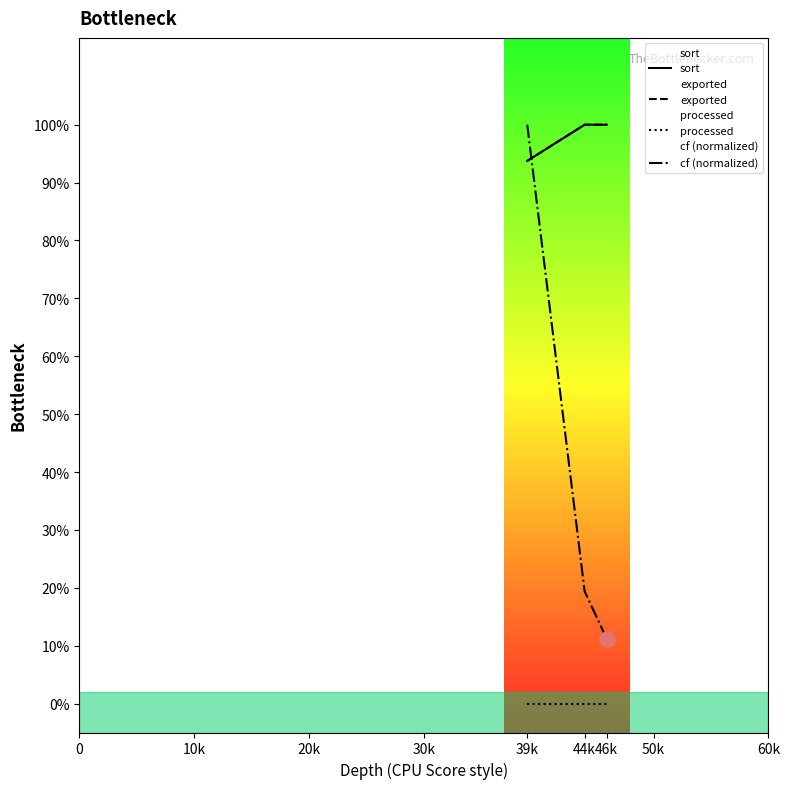

Which series has the widest spread of Y values?

cf (normalized)